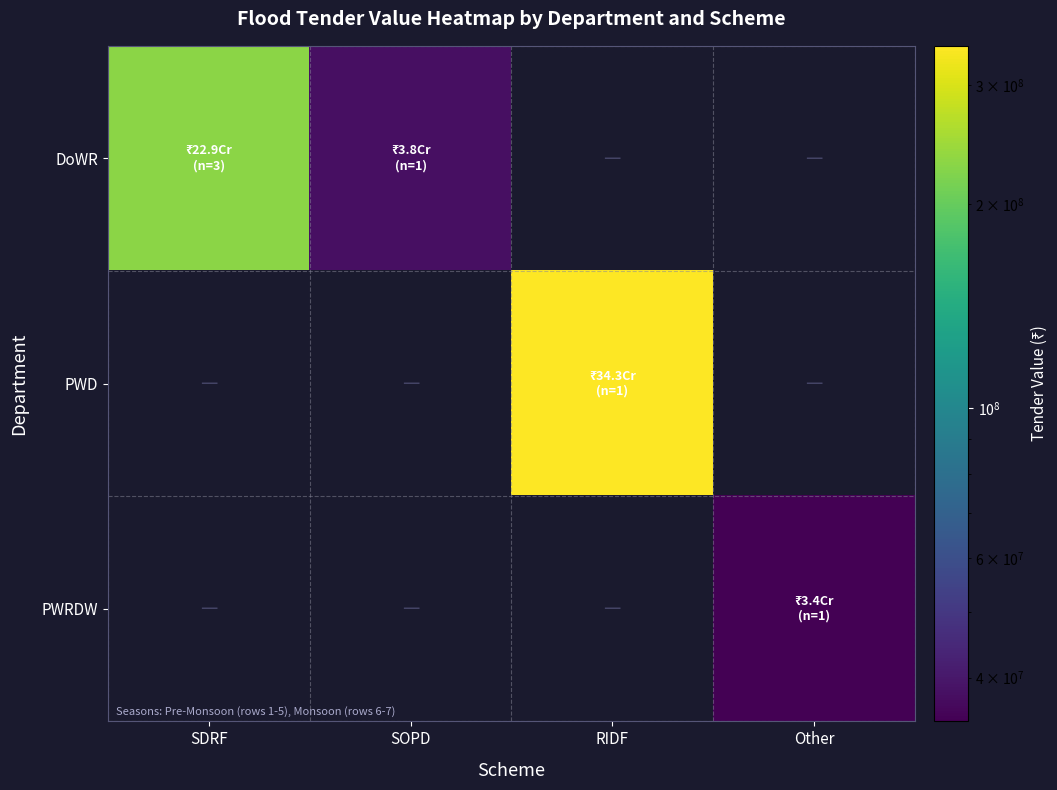

At Other, list the series in order from largest to smallest.

DoWR, PWD, PWRDW